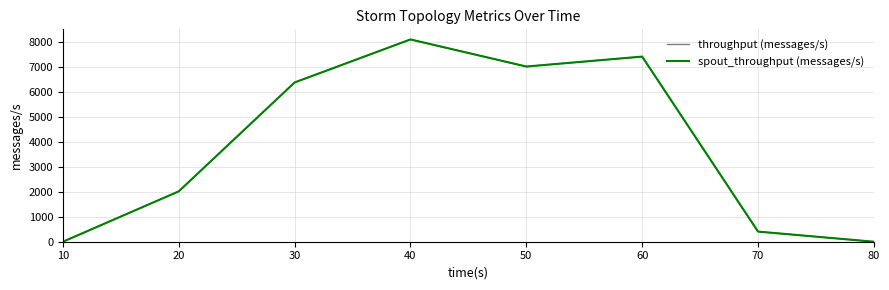

True or false: throughput (messages/s) and spout_throughput (messages/s) cross at least once.

False